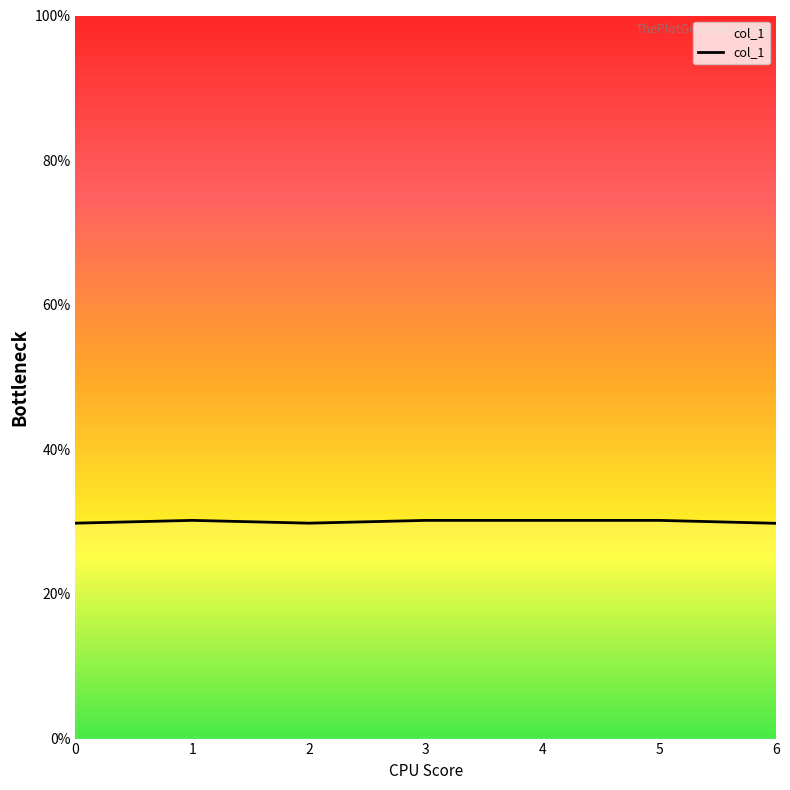

What is the sum of all values?

210.1